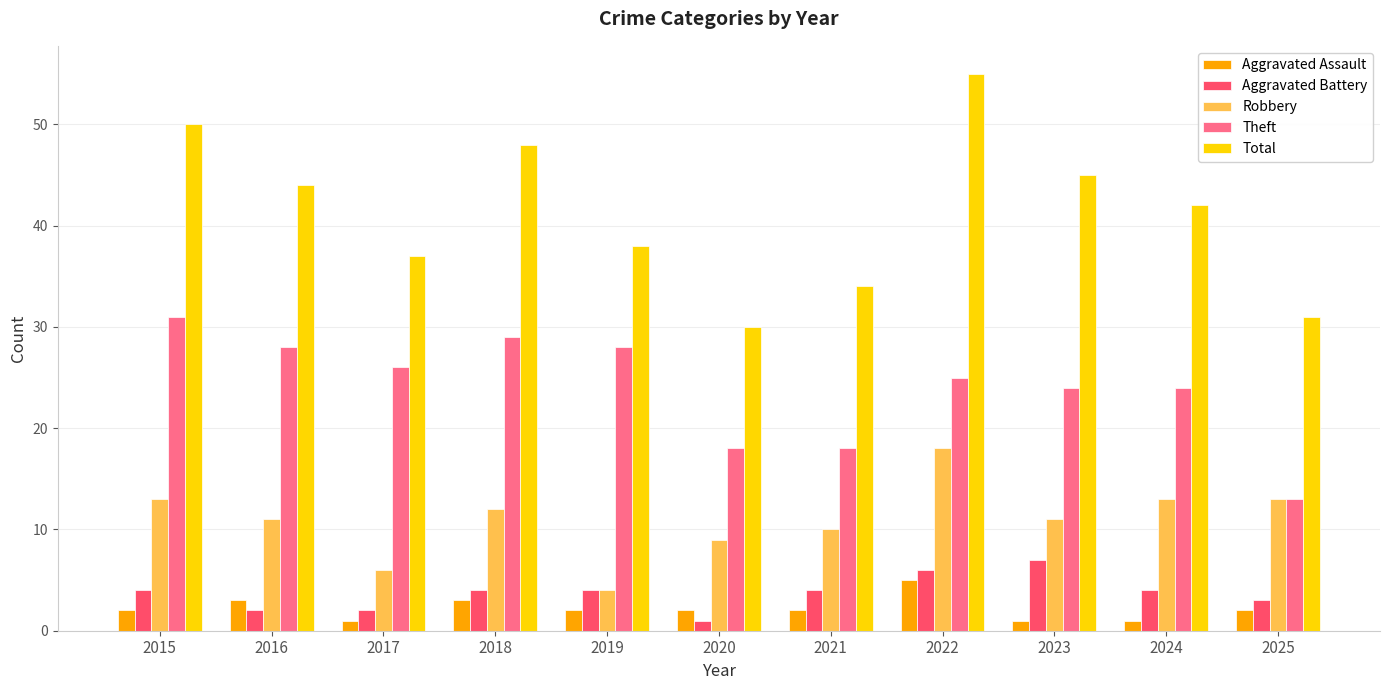

How many data points does each series have?

11